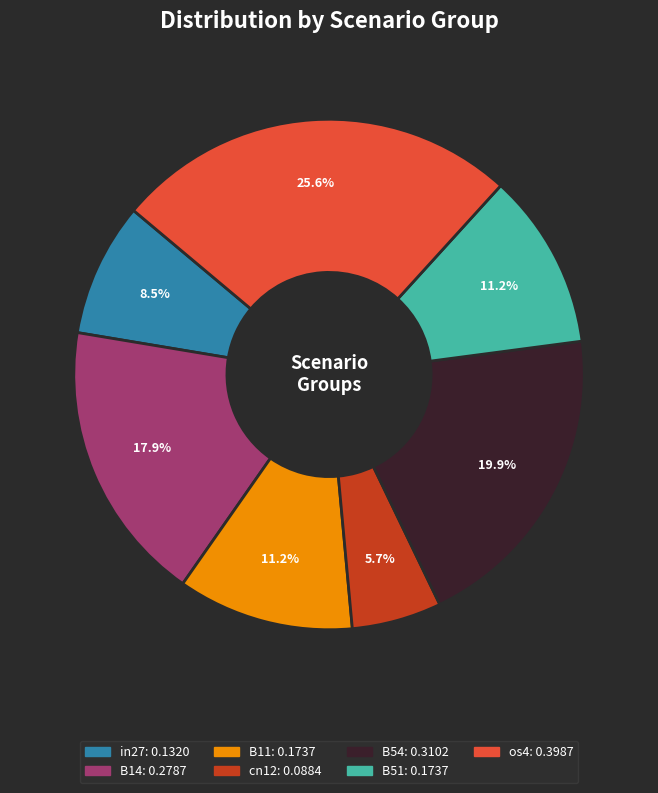

How many slices are in this pie chart?

7